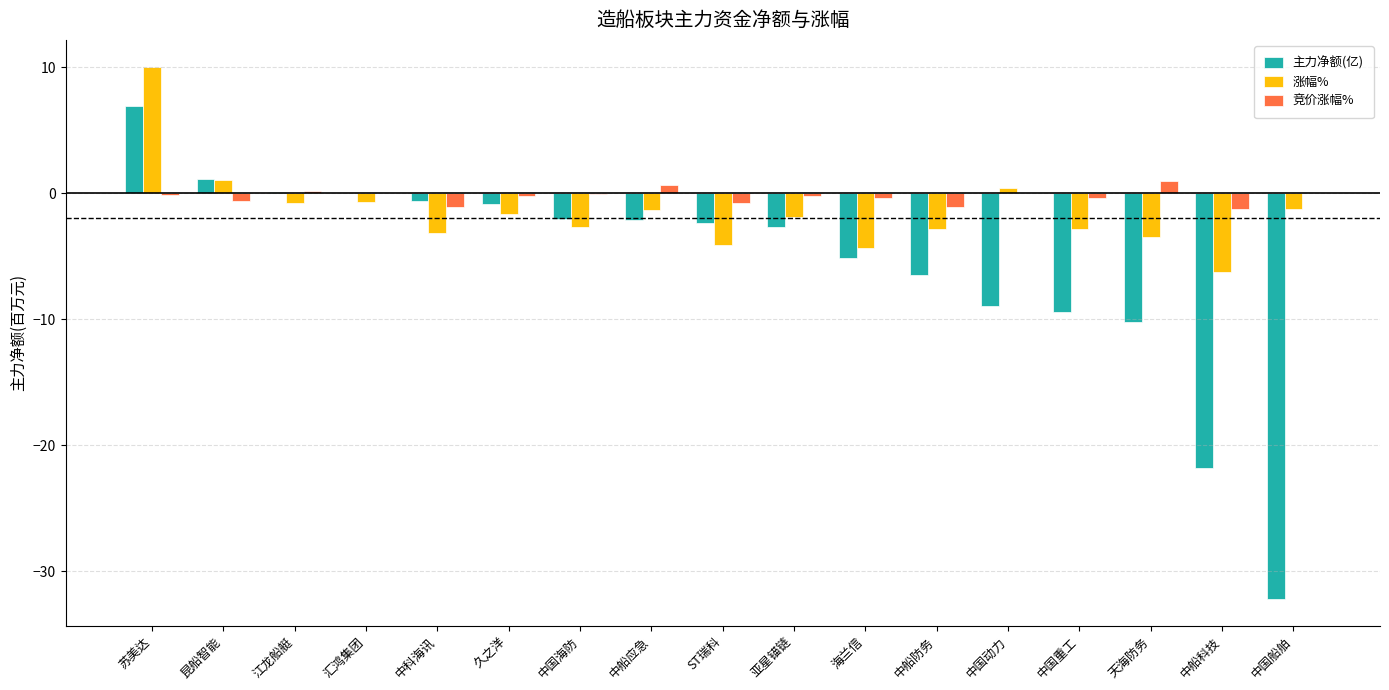

What is the spread (max minus min) of values at 中船应急?

2.8